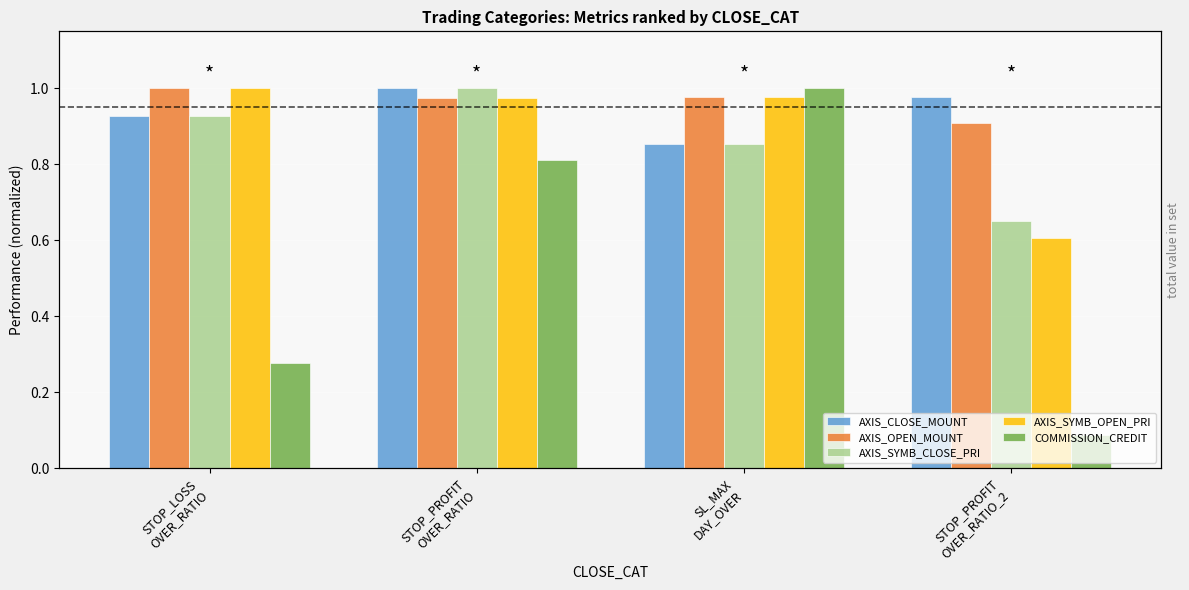

What is the total value across all series at SL_MAX
DAY_OVER?

4.7